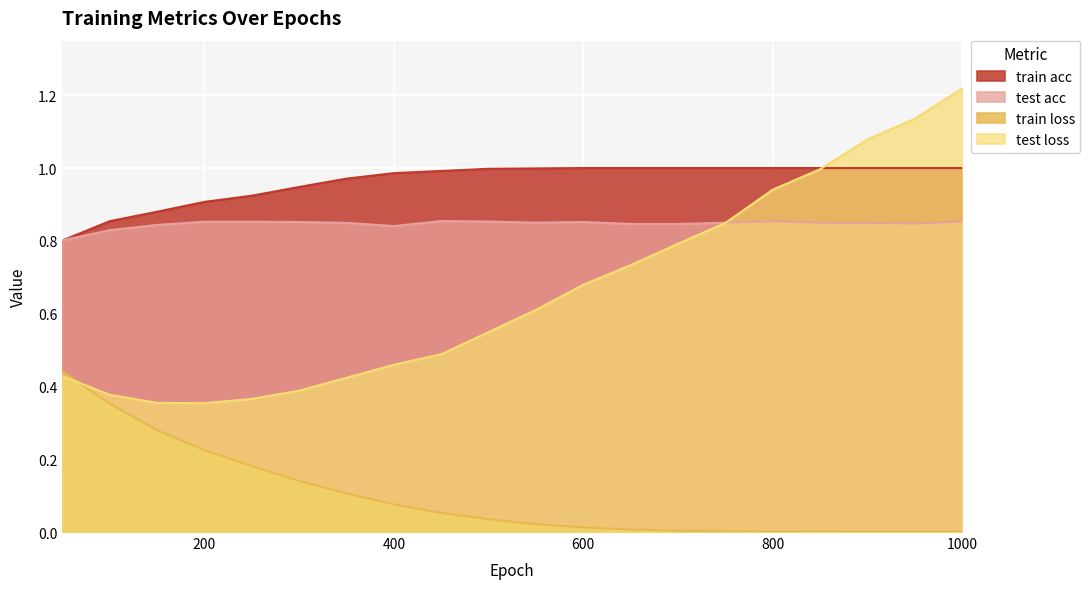

What is the minimum value for test loss?

0.4